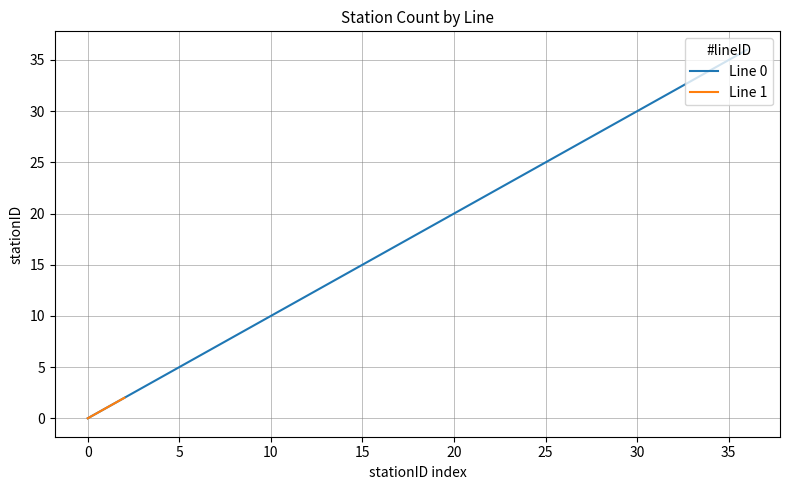

How many data points are less than 18?

18